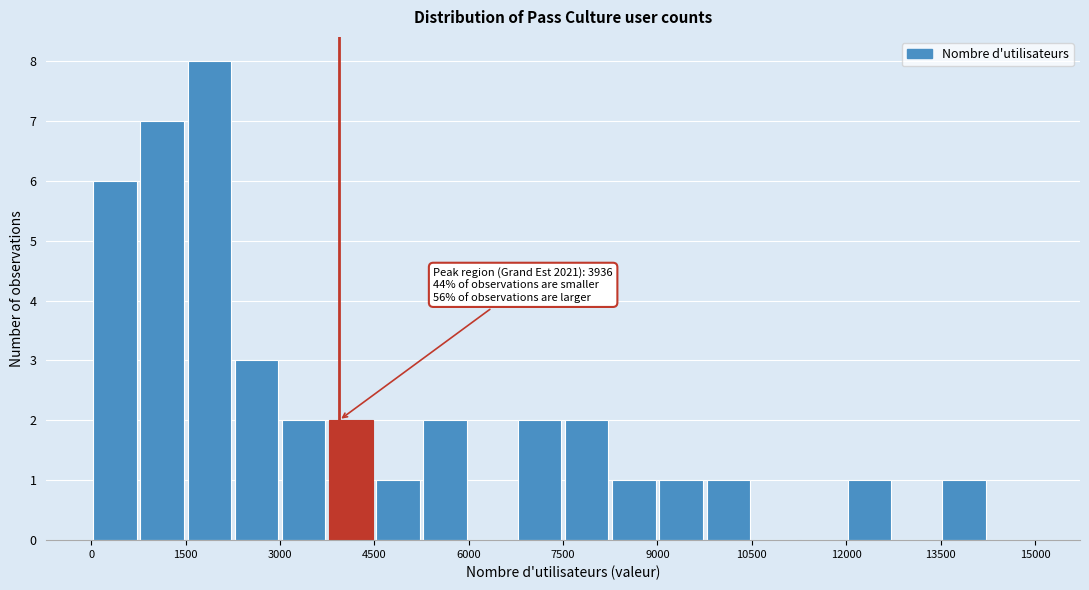

Read against the x-axis, roughly where is the centre of the tallest bar?

1800